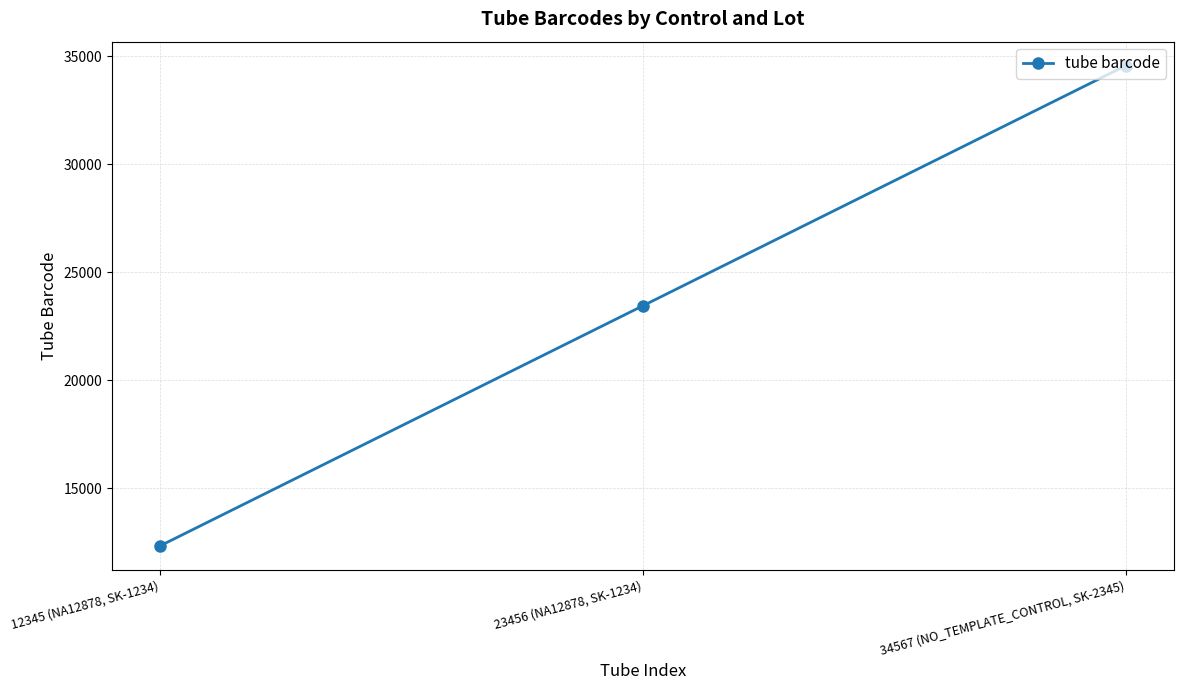

Which category has the highest value across all series?

34567 (NO_TEMPLATE_CONTROL, SK-2345)